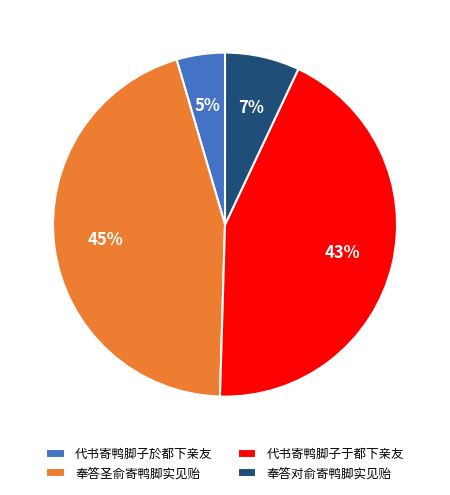

Does any single category account for the majority?

No